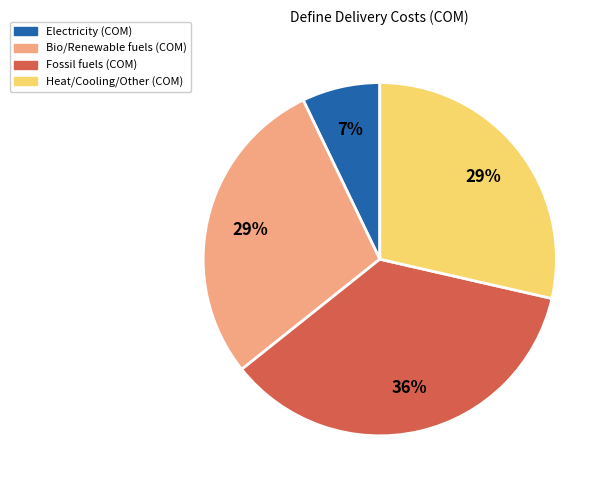

To the nearest percent, what is the difference between the largest and smallest slice percentages?

29%